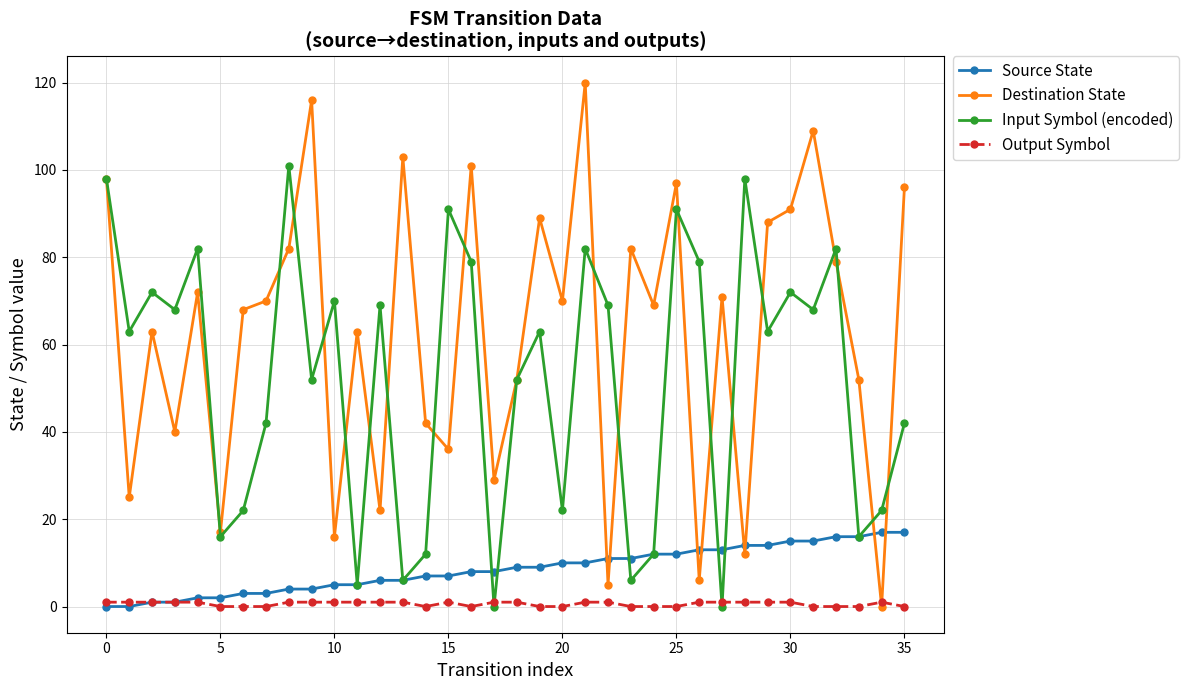

Which series has the widest spread of values?

Destination State